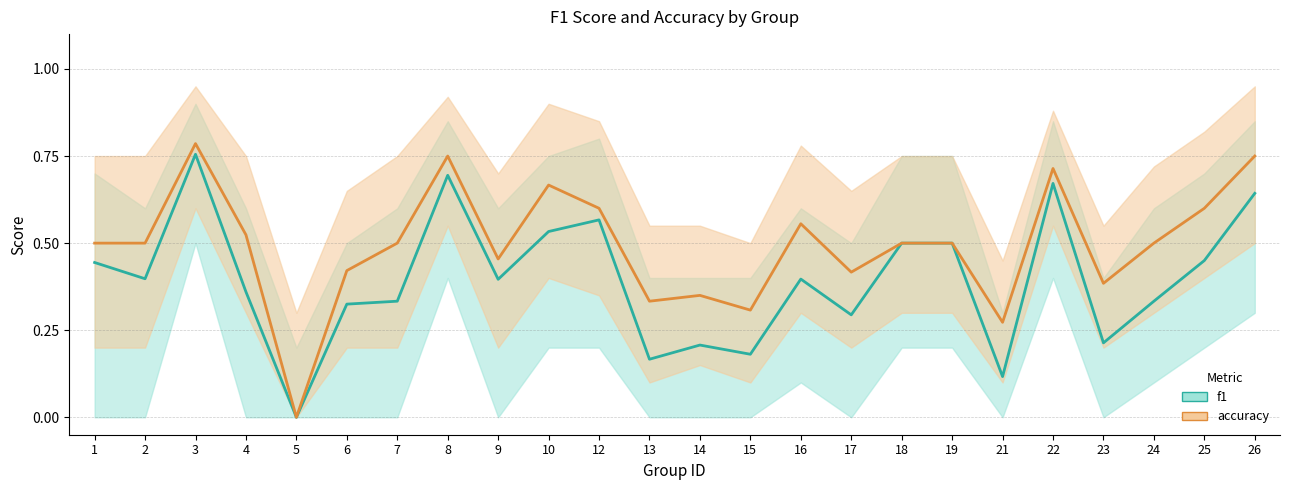

Does the chart have visible grid lines?

Yes